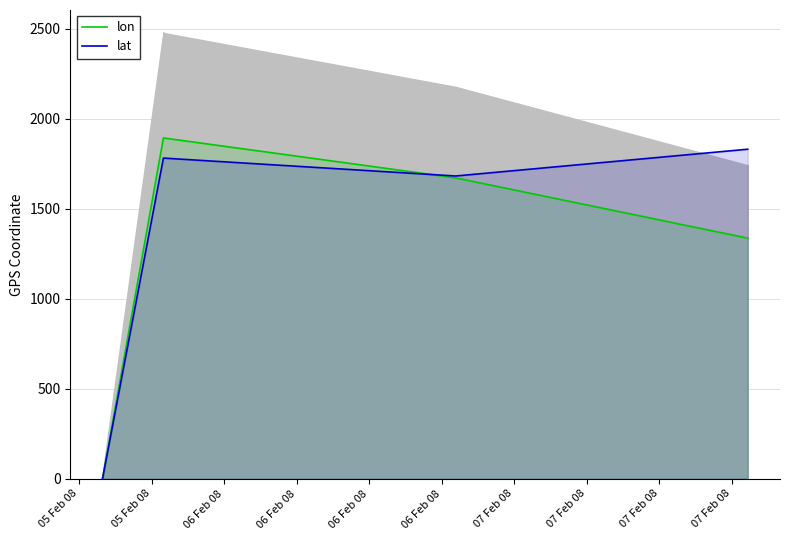

What is the average value of the lat series?

1179.7